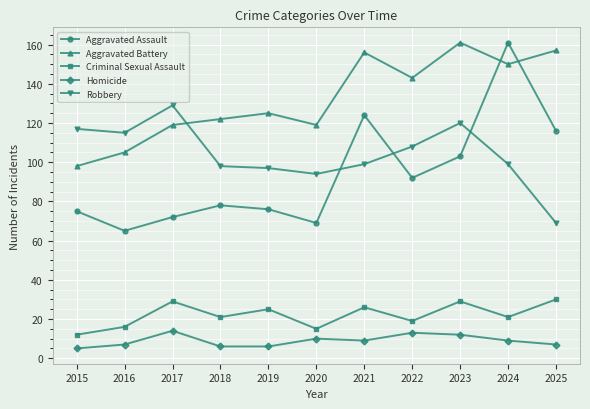

Reading right to left, list all the values displayed in this chart.

Aggravated Assault: 116	161	103	92	124	69	76	78	72	65	75
Aggravated Battery: 157	150	161	143	156	119	125	122	119	105	98
Criminal Sexual Assault: 30	21	29	19	26	15	25	21	29	16	12
Homicide: 7	9	12	13	9	10	6	6	14	7	5
Robbery: 69	99	120	108	99	94	97	98	129	115	117